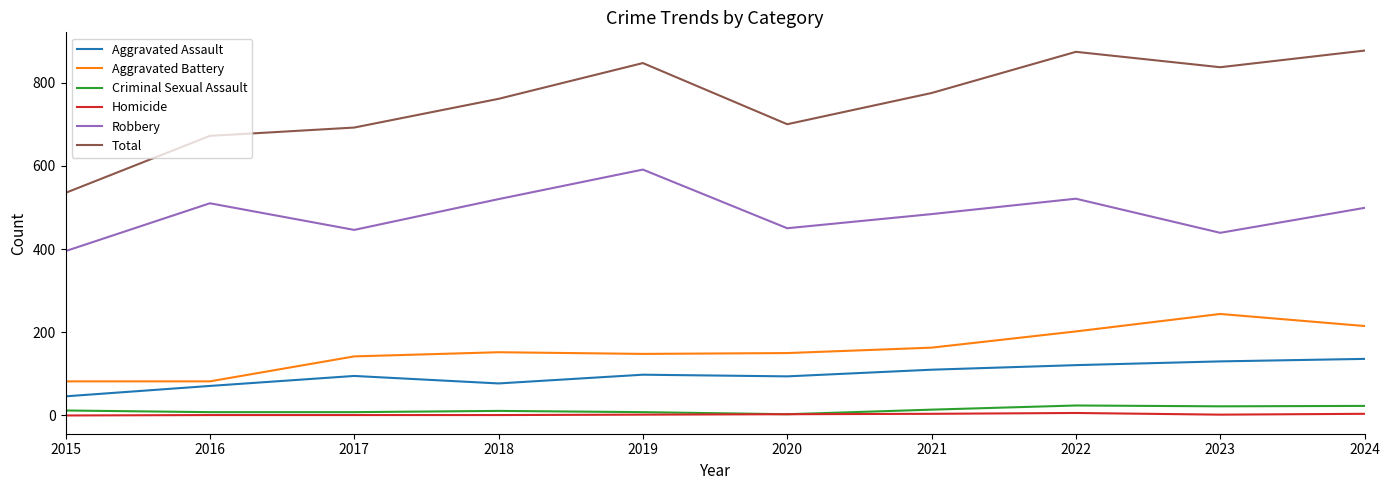

True or false: Homicide and Aggravated Assault intersect in this chart.

False